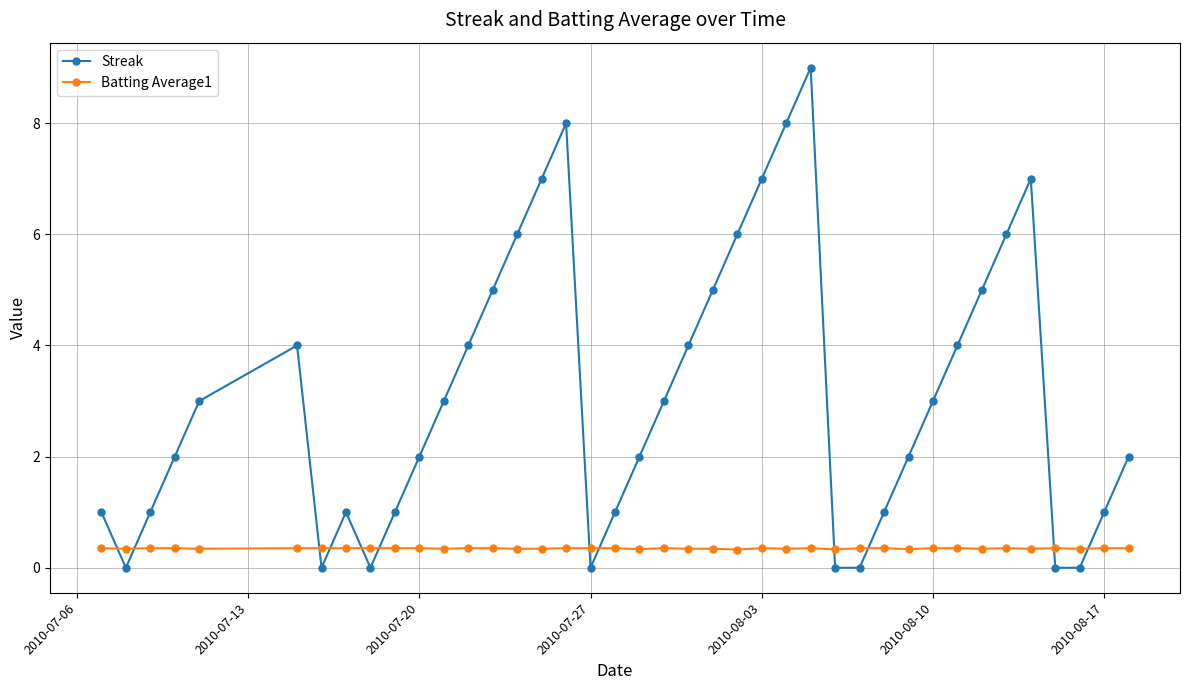

What is the value of the Batting Average1 point at the 33rd from the left?

0.4